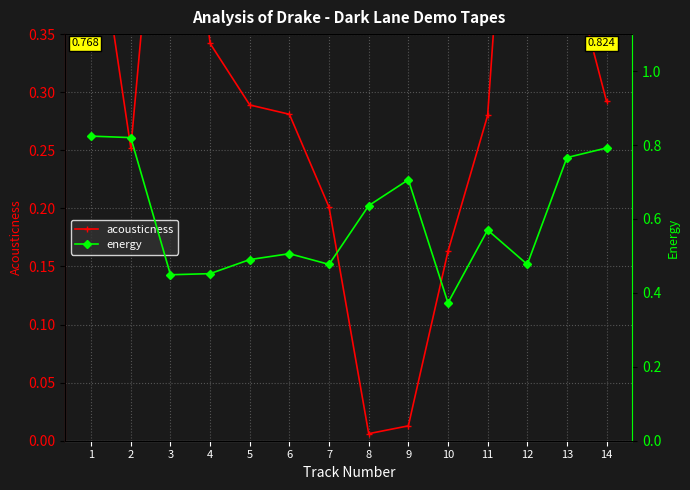

How many data points does each series have?

14